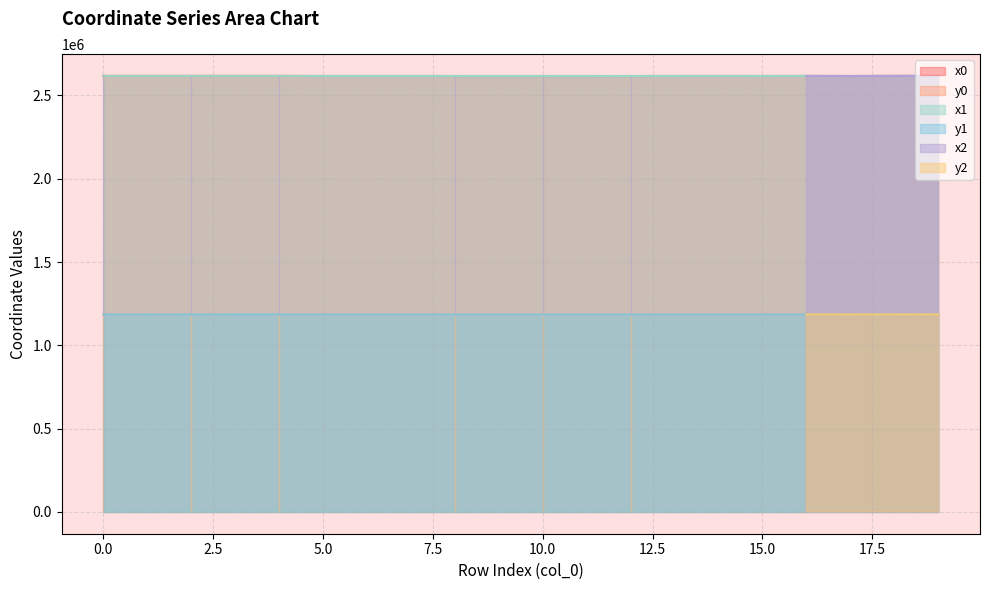

Where is the first local maximum for y0?

6